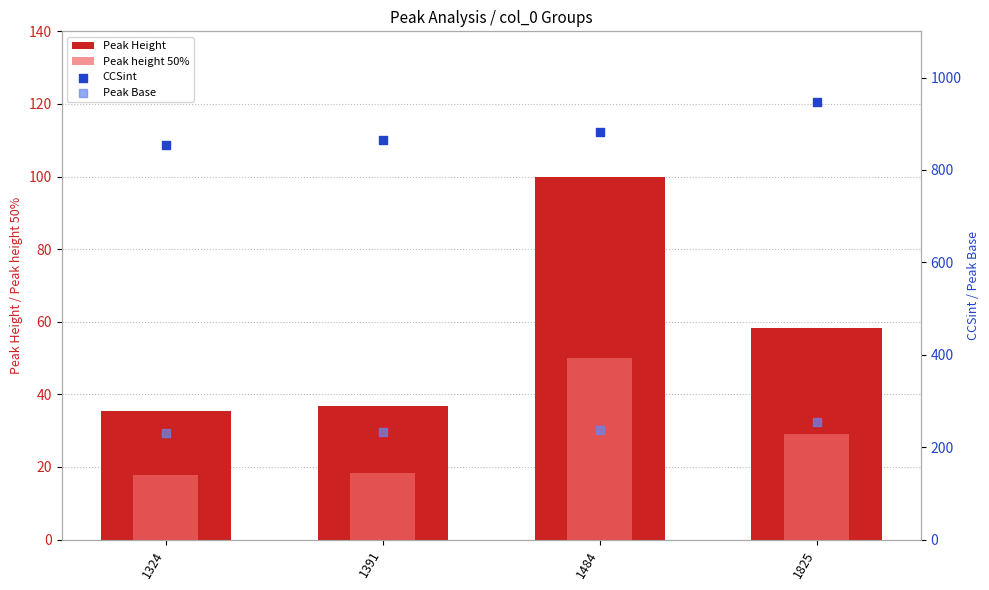

Is the value of CCSint at 1825 greater than the value of Peak Height at 1484?

Yes